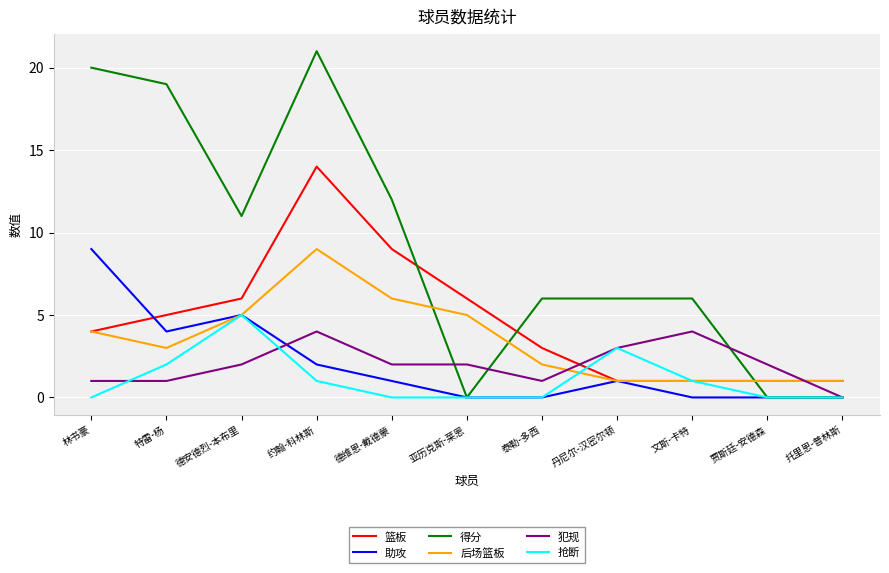

Reading left to right, list all the values displayed in this chart.

篮板: 林书豪=4	特雷-杨=5	德安德烈-本布里=6	约翰-科林斯=14	德维恩-戴德蒙=9	亚历克斯-莱恩=6	泰勒-多西=3	丹尼尔-汉密尔顿=1	文斯-卡特=1	贾斯廷-安德森=1	托里恩-普林斯=1
助攻: 林书豪=9	特雷-杨=4	德安德烈-本布里=5	约翰-科林斯=2	德维恩-戴德蒙=1	亚历克斯-莱恩=0	泰勒-多西=0	丹尼尔-汉密尔顿=1	文斯-卡特=0	贾斯廷-安德森=0	托里恩-普林斯=0
得分: 林书豪=20	特雷-杨=19	德安德烈-本布里=11	约翰-科林斯=21	德维恩-戴德蒙=12	亚历克斯-莱恩=0	泰勒-多西=6	丹尼尔-汉密尔顿=6	文斯-卡特=6	贾斯廷-安德森=0	托里恩-普林斯=0
后场篮板: 林书豪=4	特雷-杨=3	德安德烈-本布里=5	约翰-科林斯=9	德维恩-戴德蒙=6	亚历克斯-莱恩=5	泰勒-多西=2	丹尼尔-汉密尔顿=1	文斯-卡特=1	贾斯廷-安德森=1	托里恩-普林斯=1
犯规: 林书豪=1	特雷-杨=1	德安德烈-本布里=2	约翰-科林斯=4	德维恩-戴德蒙=2	亚历克斯-莱恩=2	泰勒-多西=1	丹尼尔-汉密尔顿=3	文斯-卡特=4	贾斯廷-安德森=2	托里恩-普林斯=0
抢断: 林书豪=0	特雷-杨=2	德安德烈-本布里=5	约翰-科林斯=1	德维恩-戴德蒙=0	亚历克斯-莱恩=0	泰勒-多西=0	丹尼尔-汉密尔顿=3	文斯-卡特=1	贾斯廷-安德森=0	托里恩-普林斯=0